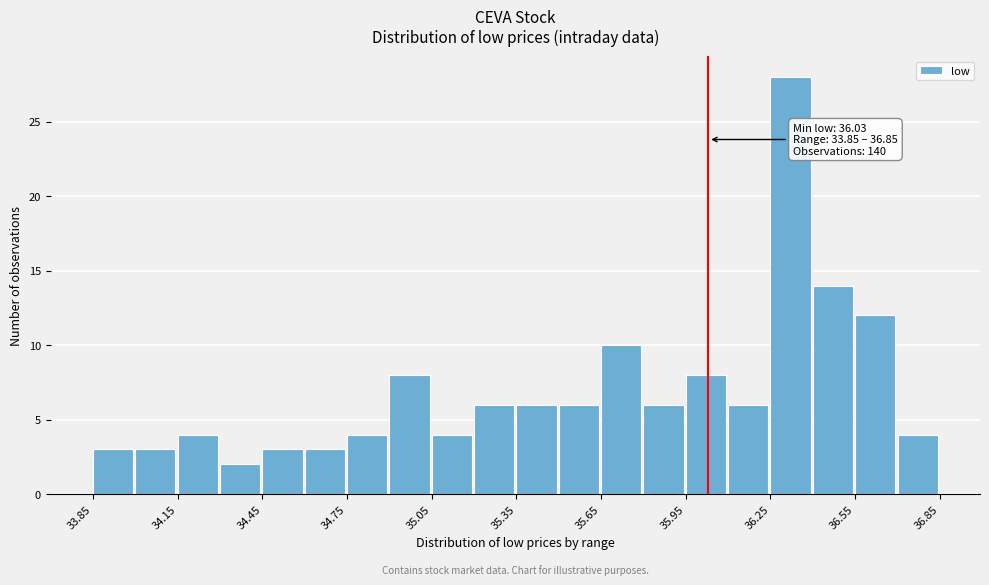

Read against the x-axis, roughly where is the centre of the tallest bar?

36.30